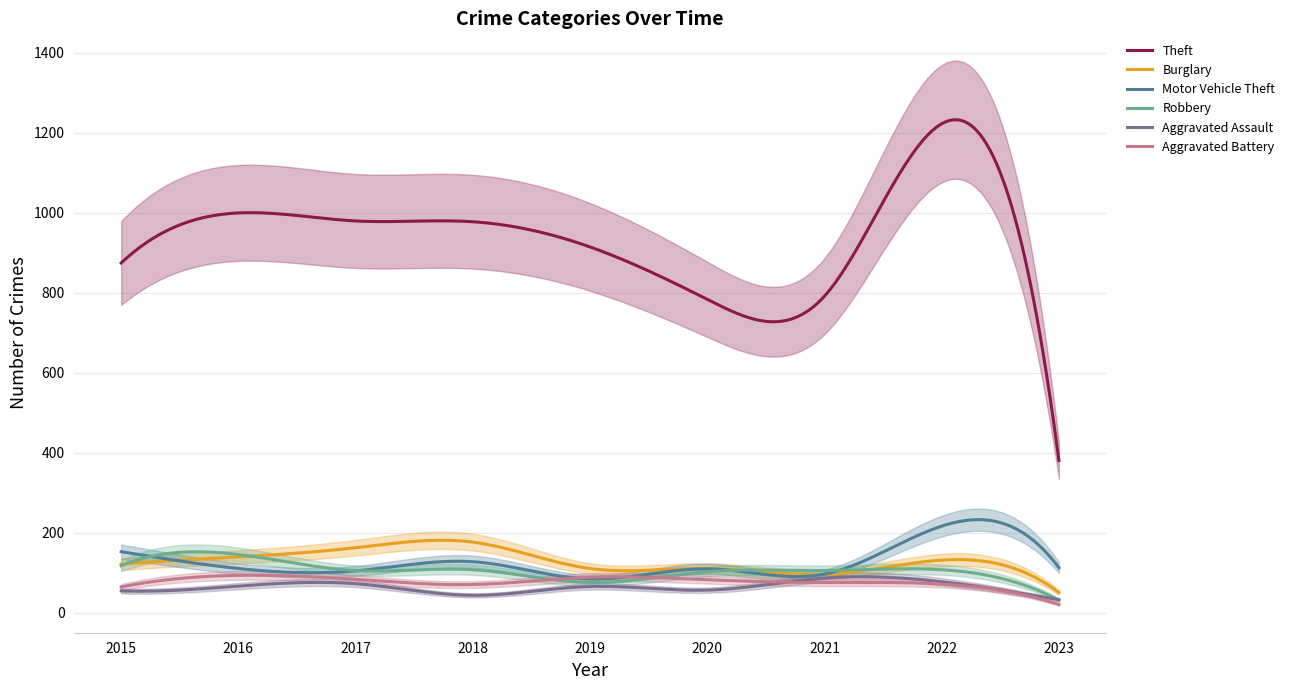

At which label is Burglary closest to 113?

2019